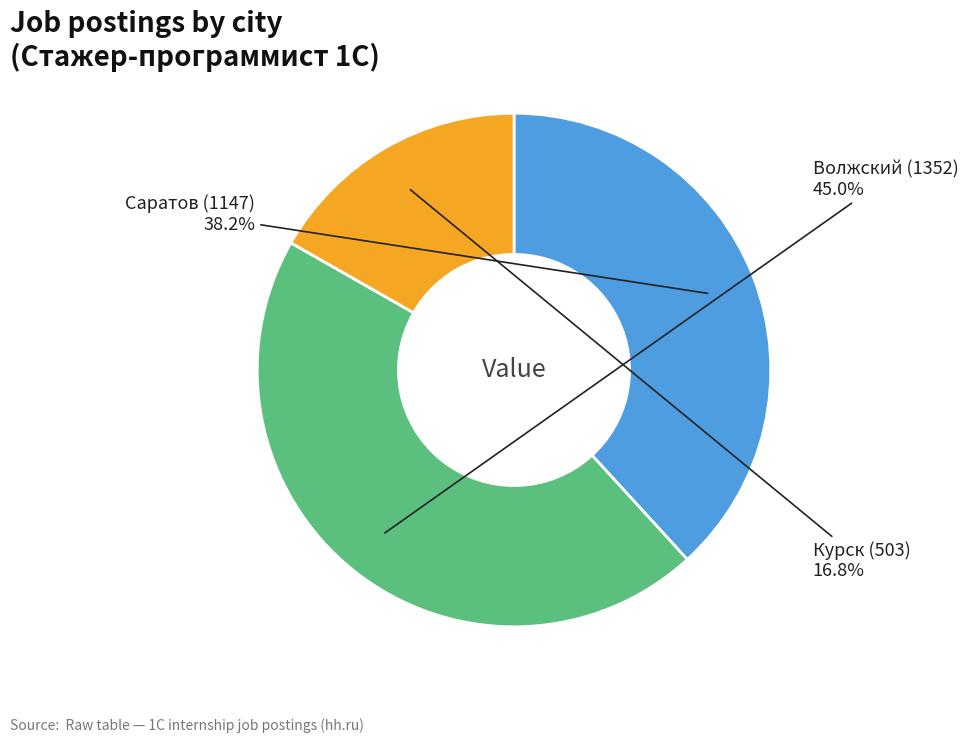

Is there a majority slice in this chart?

No